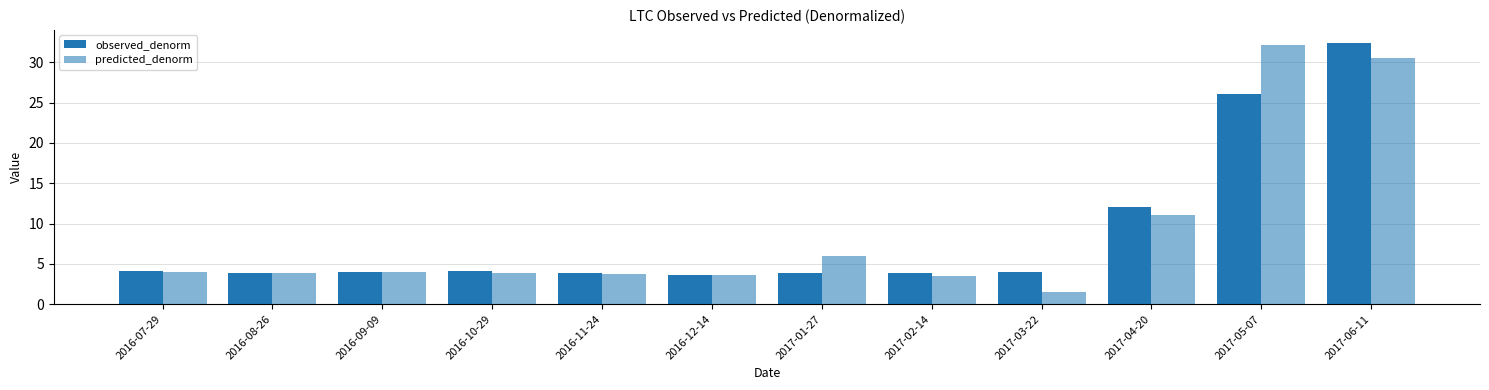

Count the number of categories in the chart.

12